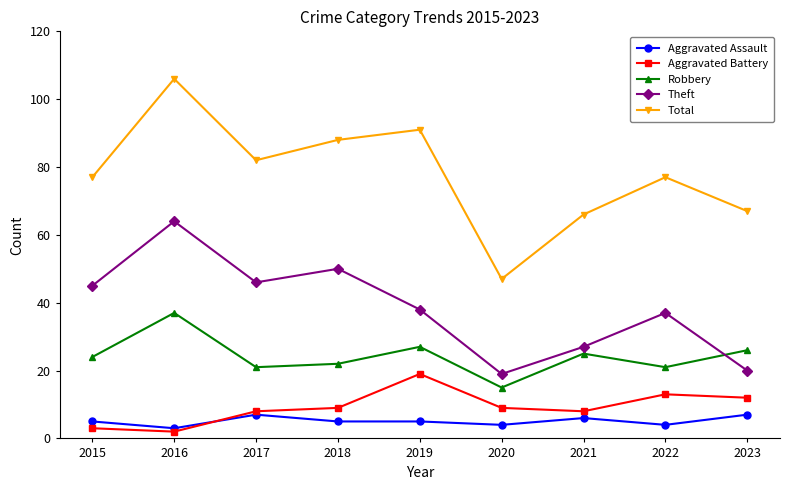

Reading left to right, transcribe all the data shown in this chart.

Aggravated Assault: 2015=5	2016=3	2017=7	2018=5	2019=5	2020=4	2021=6	2022=4	2023=7
Aggravated Battery: 2015=3	2016=2	2017=8	2018=9	2019=19	2020=9	2021=8	2022=13	2023=12
Robbery: 2015=24	2016=37	2017=21	2018=22	2019=27	2020=15	2021=25	2022=21	2023=26
Theft: 2015=45	2016=64	2017=46	2018=50	2019=38	2020=19	2021=27	2022=37	2023=20
Total: 2015=77	2016=106	2017=82	2018=88	2019=91	2020=47	2021=66	2022=77	2023=67